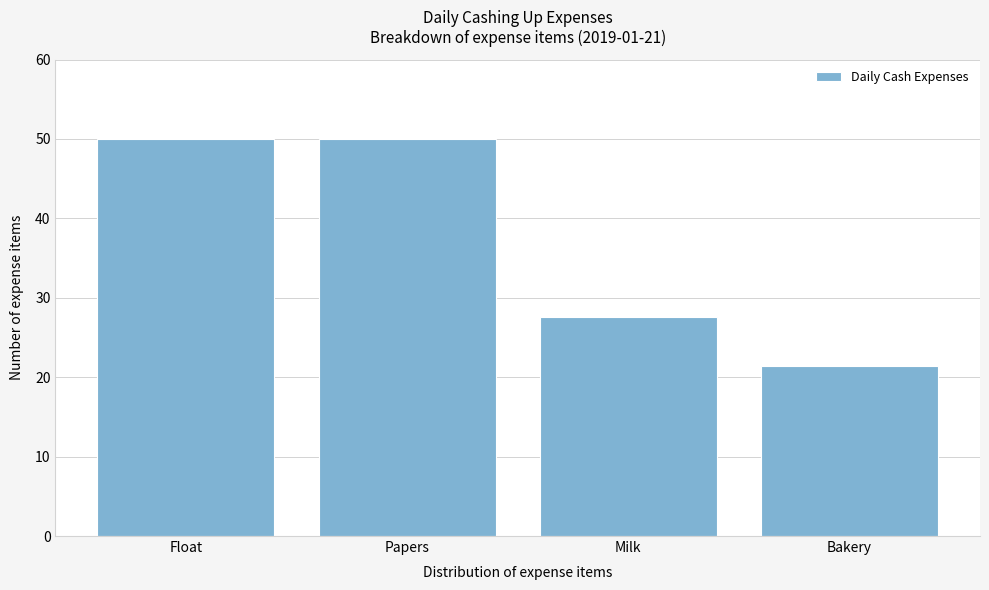

Reading left to right, transcribe all the data shown in this chart.

Float=50.0	Papers=50.0	Milk=27.6	Bakery=21.5